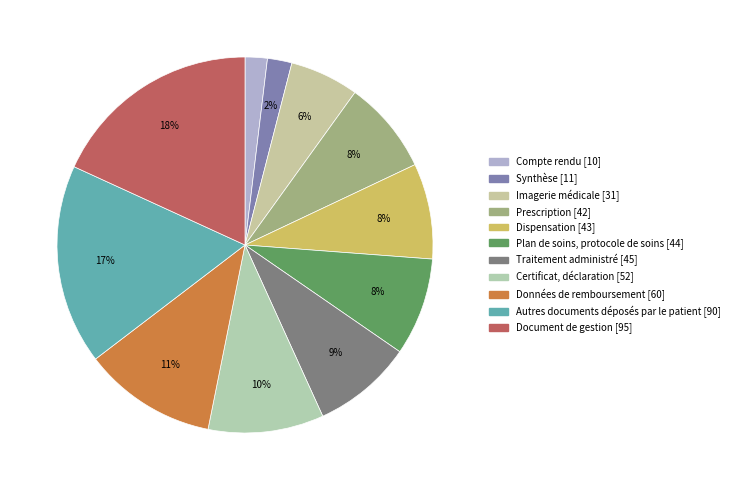

What percentage is the Prescription slice, to the nearest percent?

8%